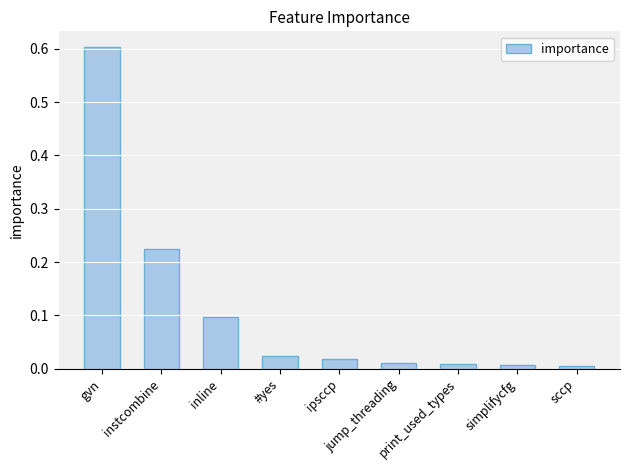

Between gvn and inline, which is larger?

gvn